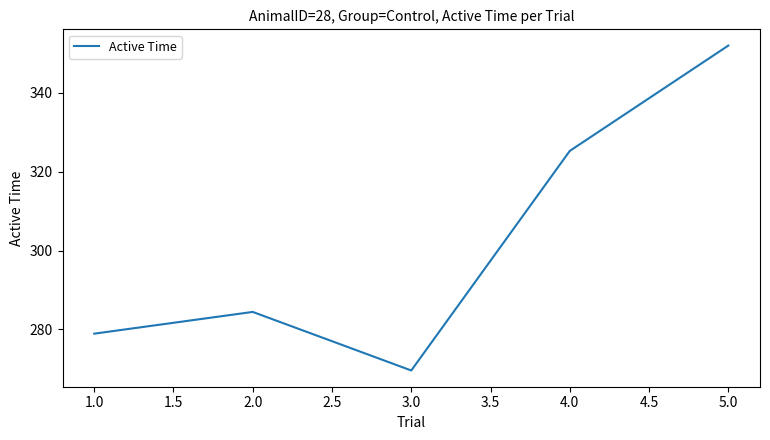

Reading left to right, transcribe all the data shown in this chart.

278.9	284.5	269.6	325.3	352.0